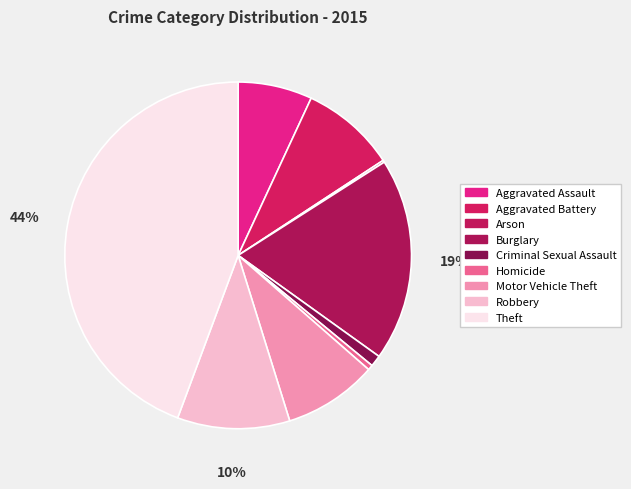

Is there any slice that represents more than half of the pie?

No